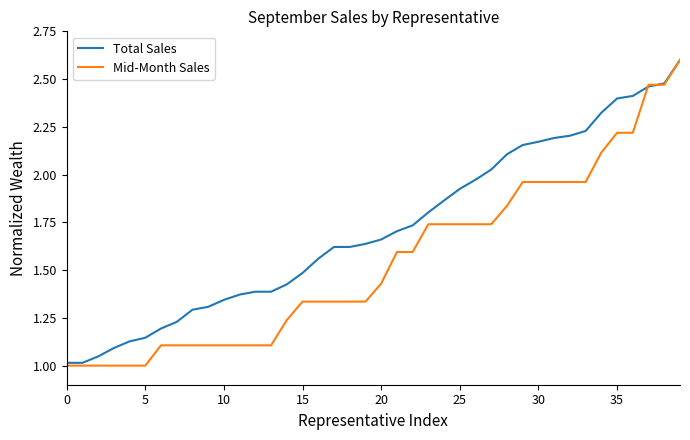

Which series has the largest range (max minus min)?

Mid-Month Sales